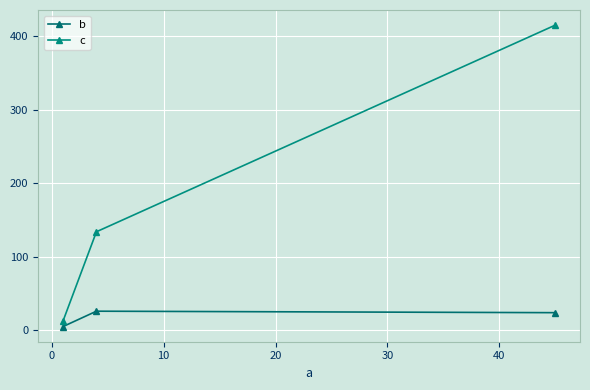

Reading left to right, list all the values displayed in this chart.

b: 5	26	24
c: 12	134	415